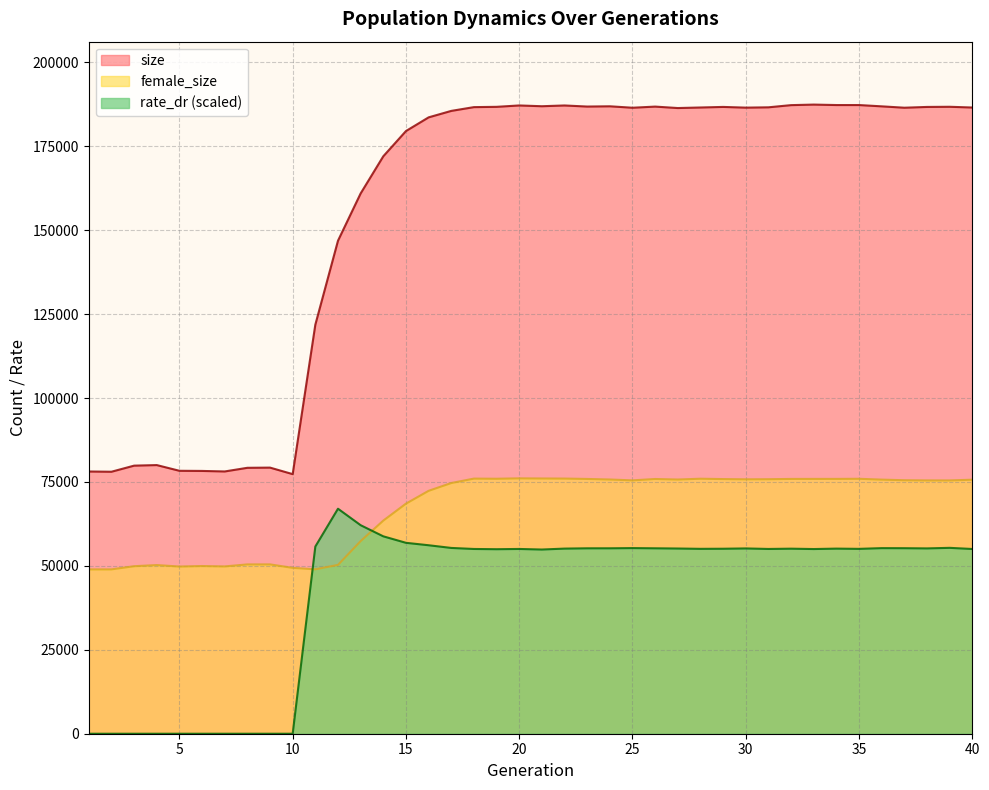

How many interior local valleys does the size series have?

9